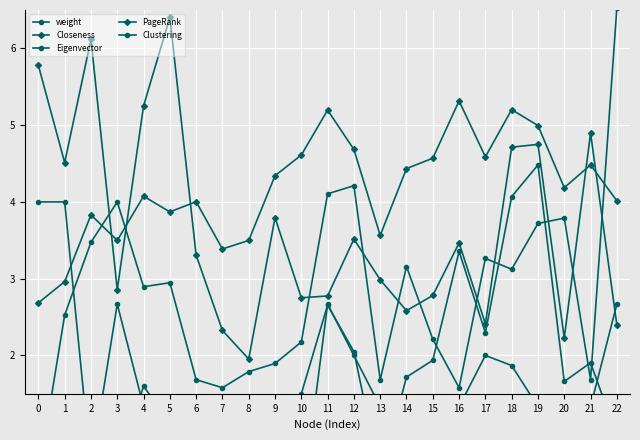

Where is the first local maximum for Closeness?

2